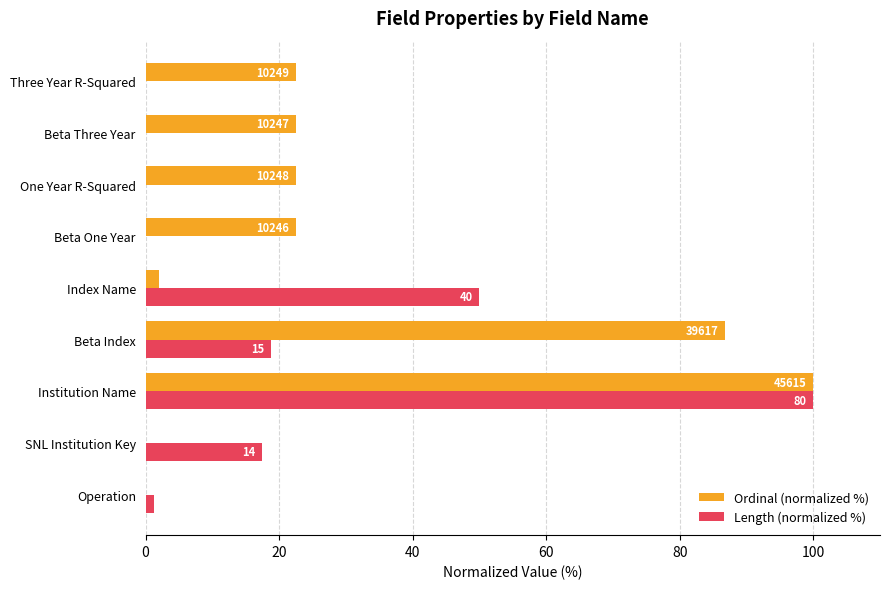

What are all the series names shown in the legend?

Ordinal (normalized %), Length (normalized %)